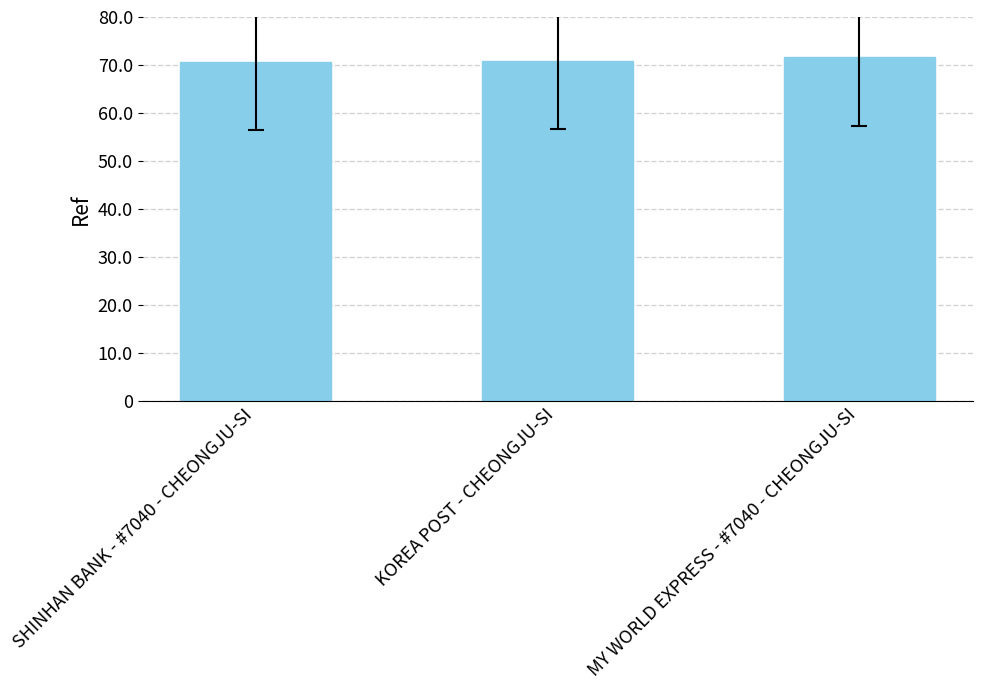

What is the difference between the maximum and minimum values?

1008550